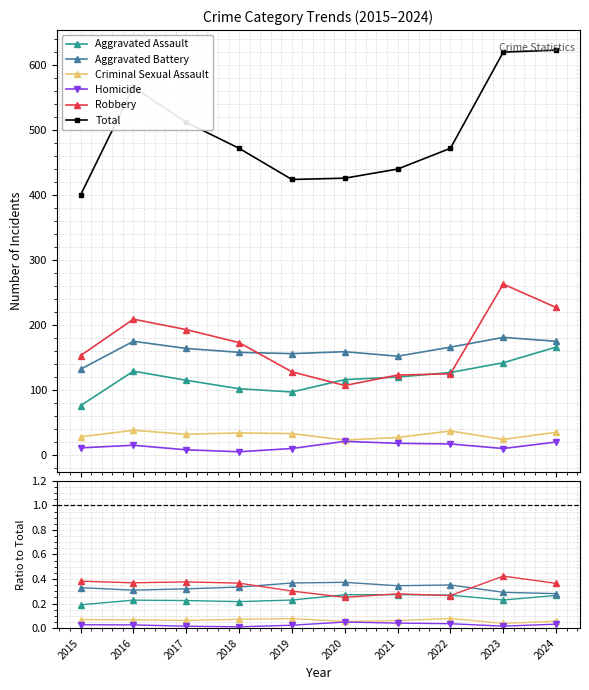

Between 2015 and 2023, which series saw the biggest shift?

Total